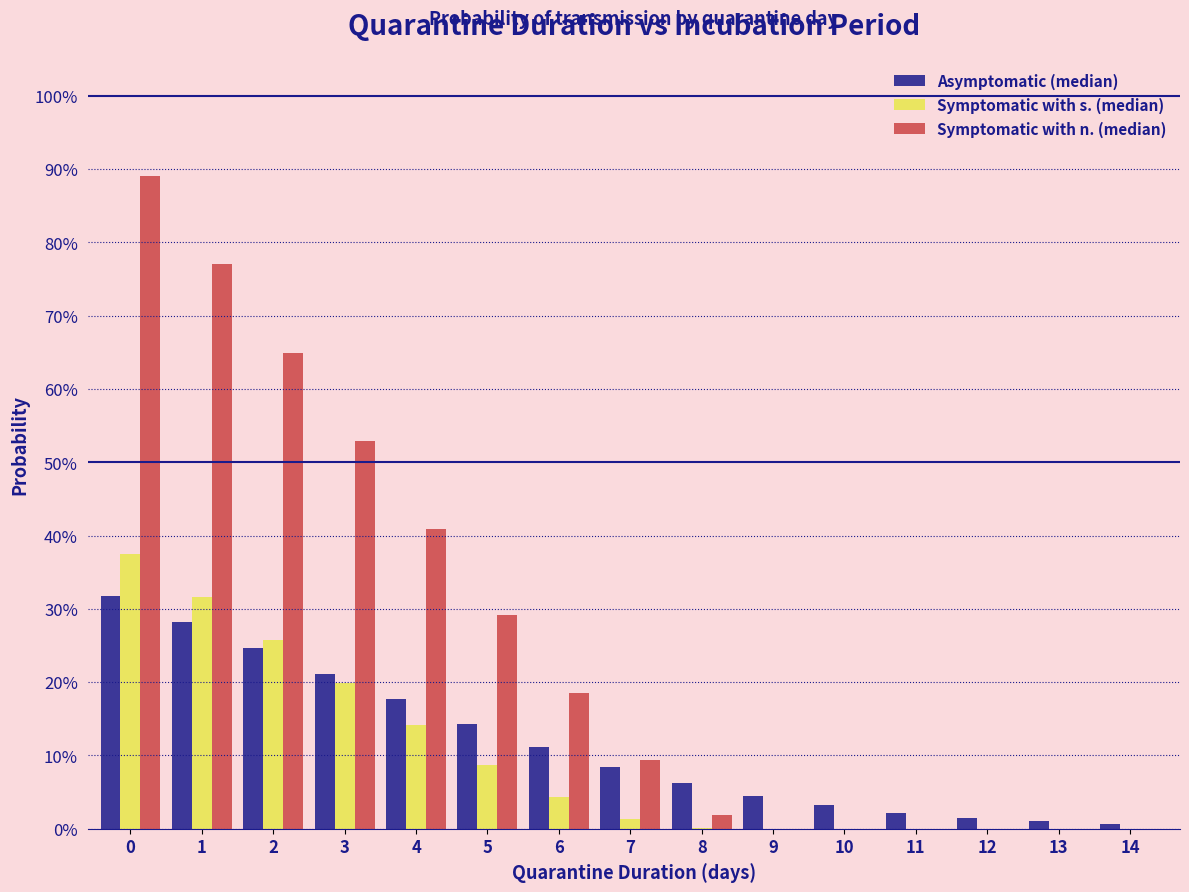

Are the bars horizontal?

No